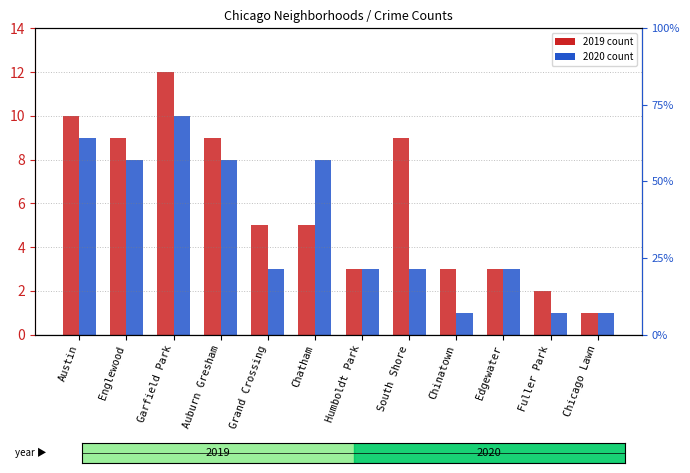

What is the sum of the 2020 values at Humboldt Park and Garfield Park?

13